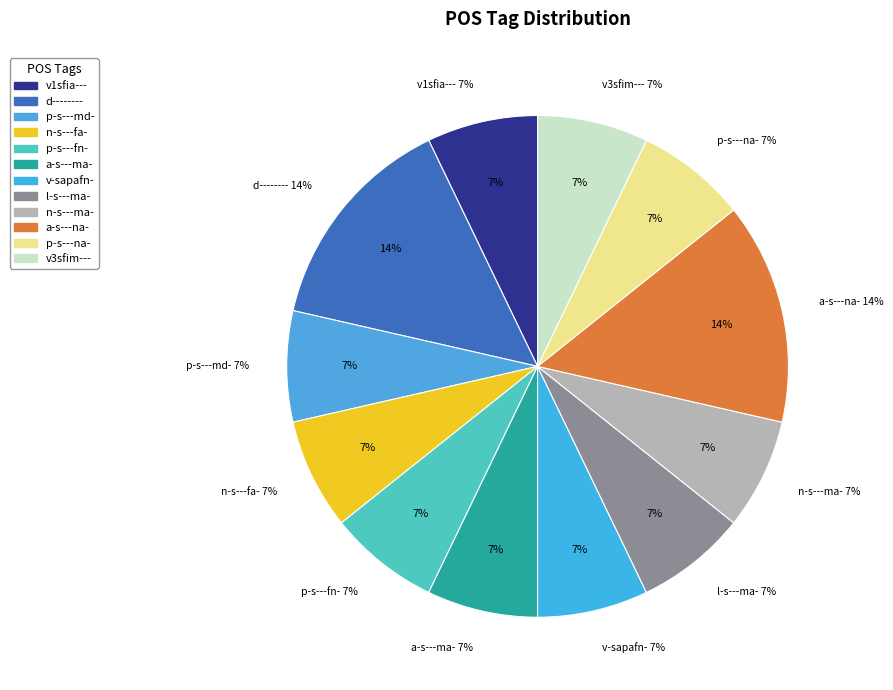

How many slices are in this pie chart?

12